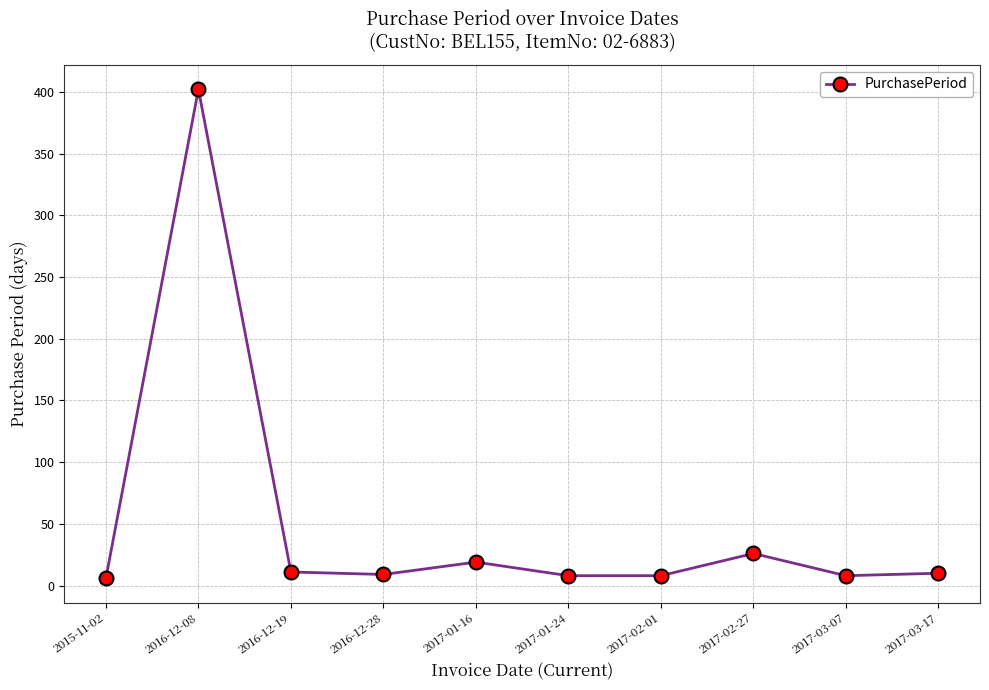

How many interior local peaks (higher than both neighbors) does the data have?

3